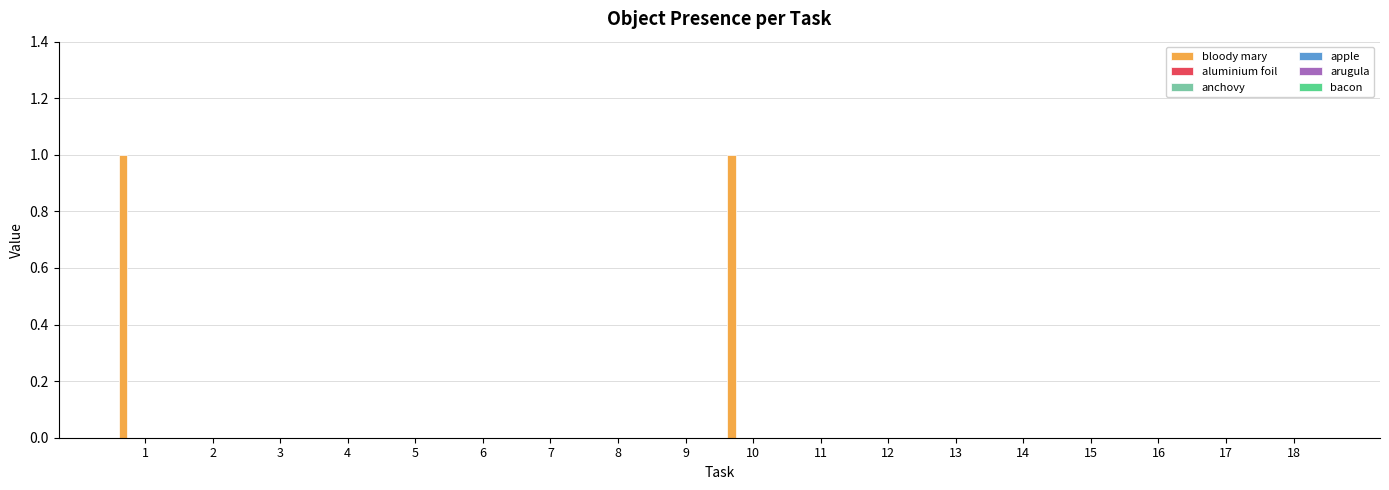

Are the bars horizontal?

No